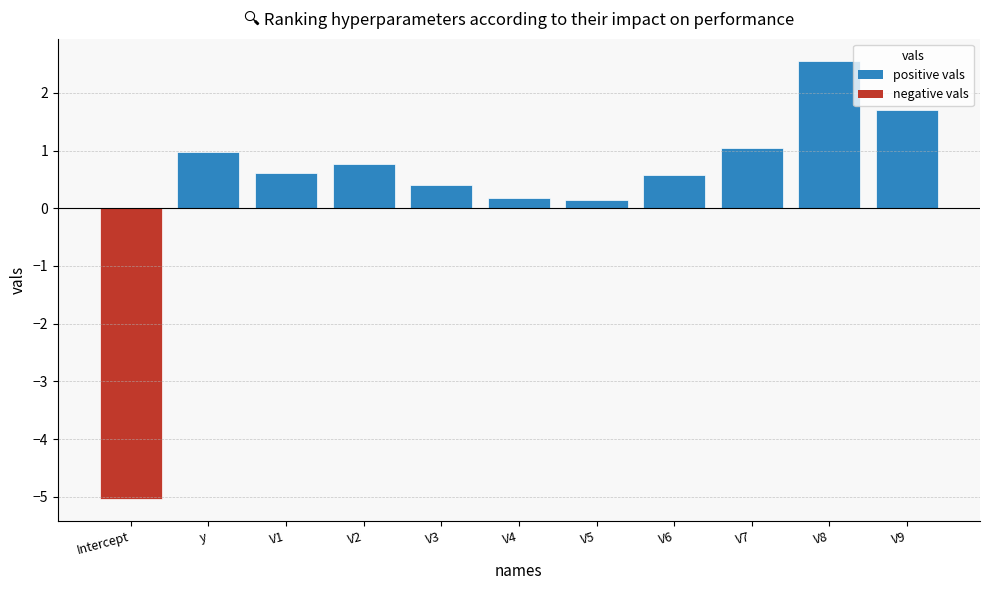

The value at V5 is 0.1. True or false?

True